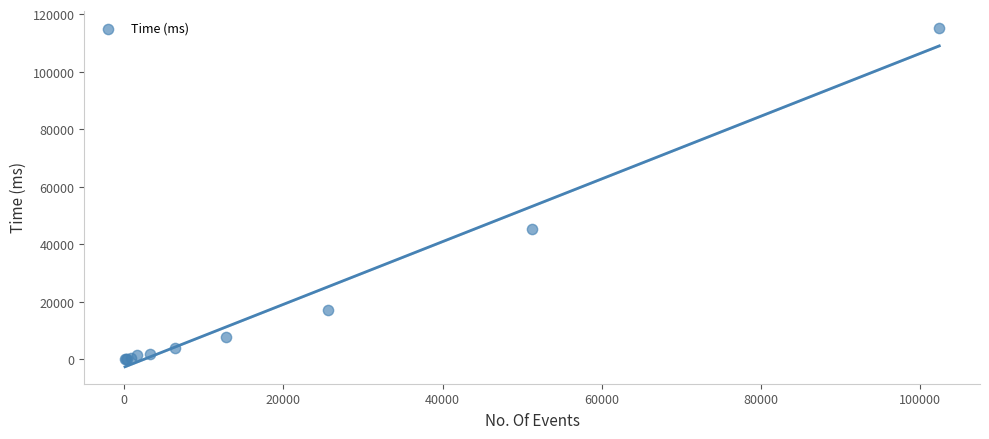

What Y value in the scatter plot is closest to 57694?

45346.0